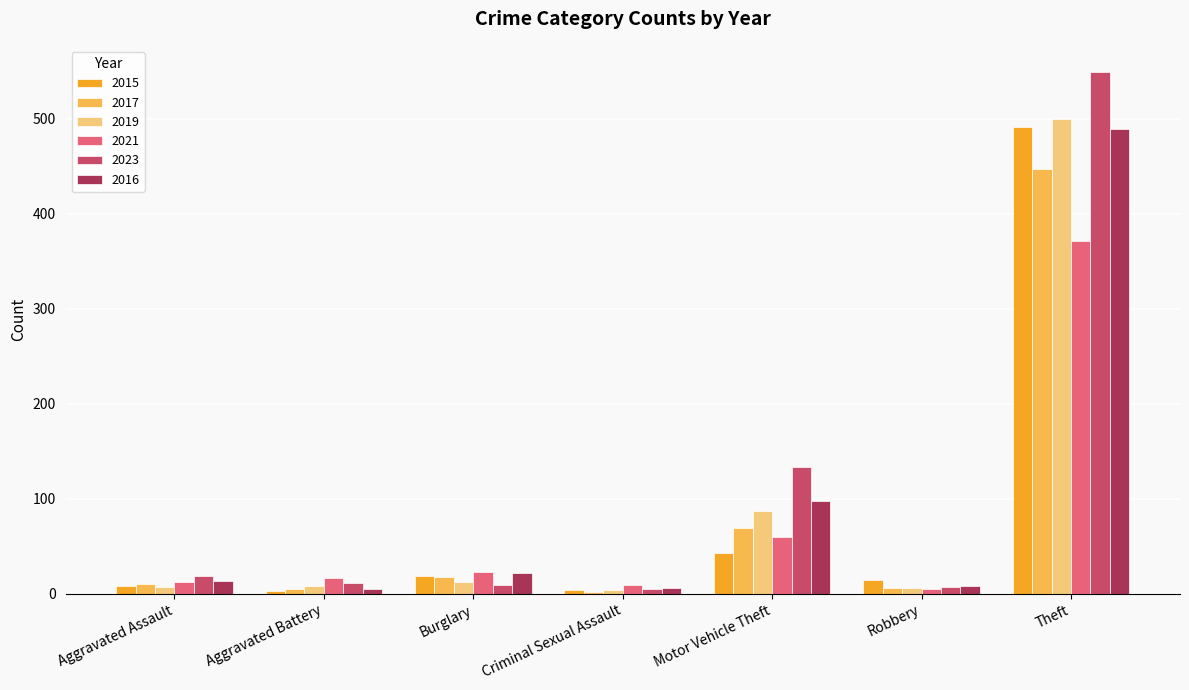

How many bars are there in each group?

6